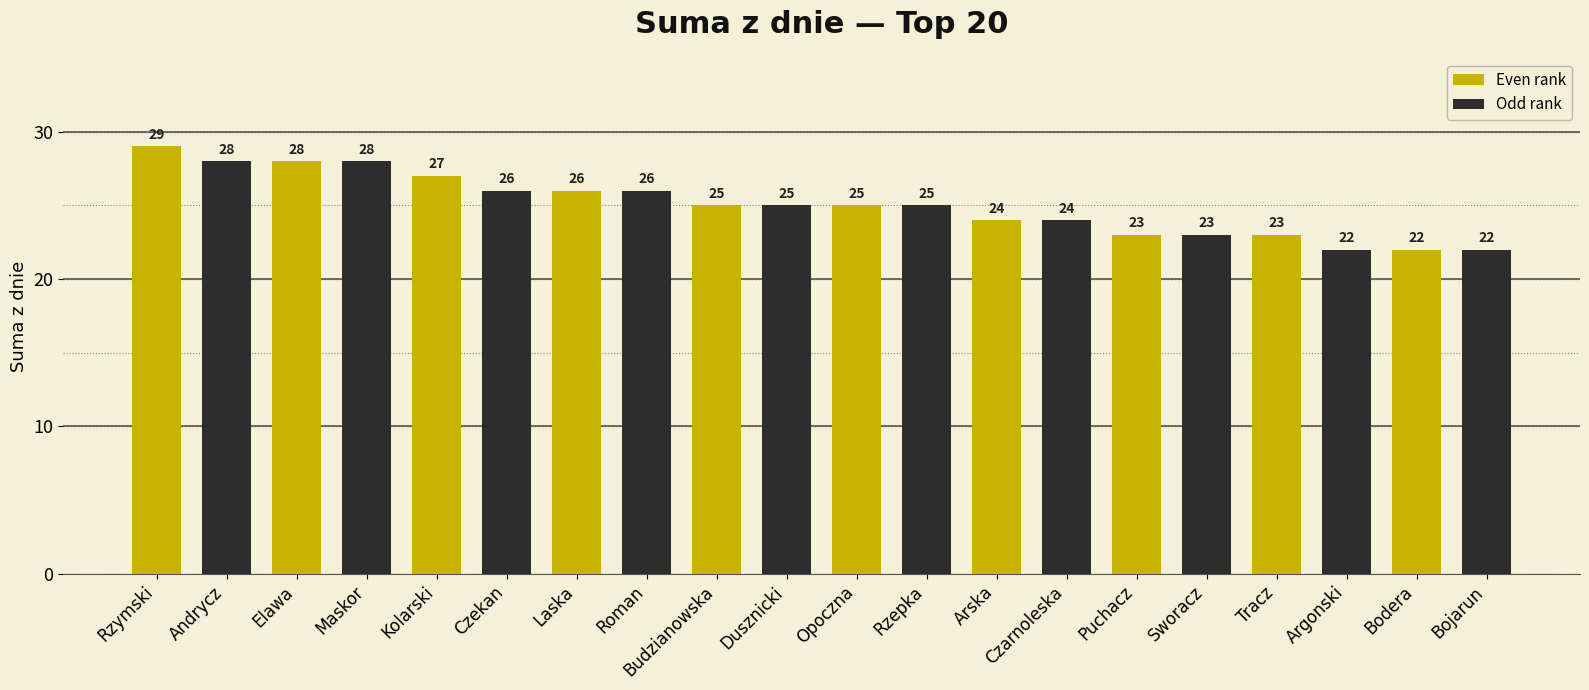

What is the value of the 16th bar from the left?

23